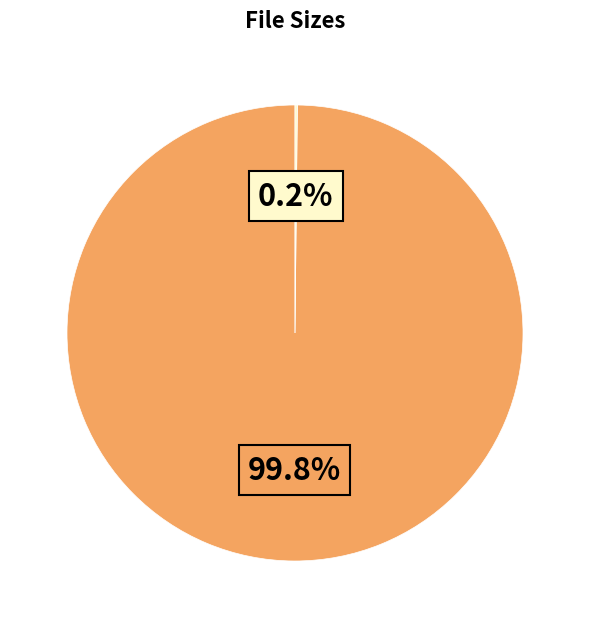

Is there any slice that represents more than half of the pie?

Yes